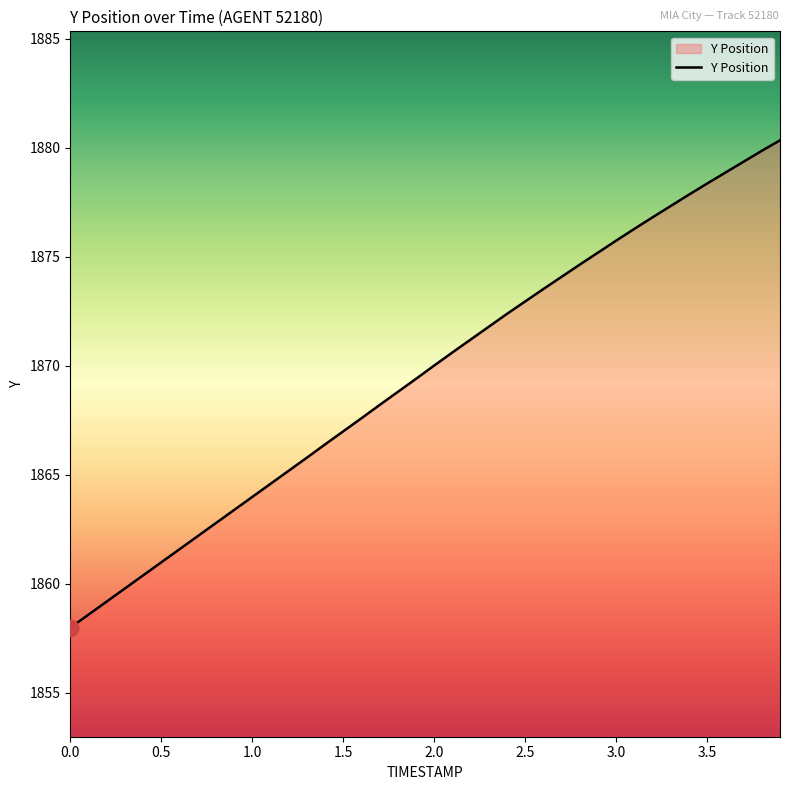

What is the smallest value displayed?

1858.0